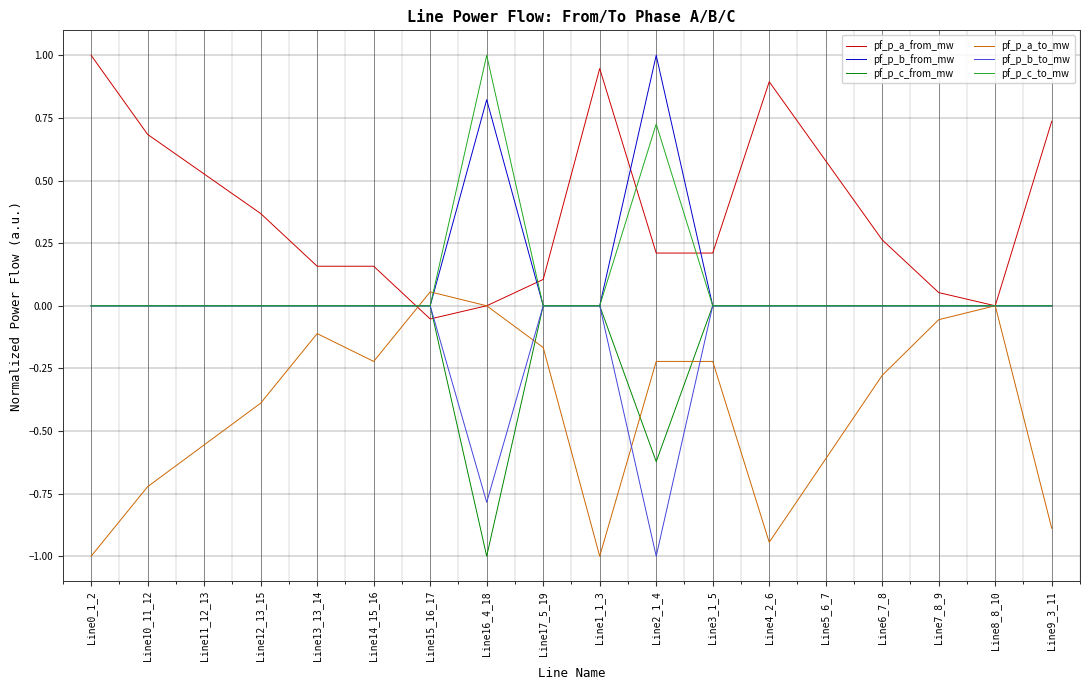

The value of pf_p_a_from_mw at Line0_1_2 is 1.6. True or false?

False